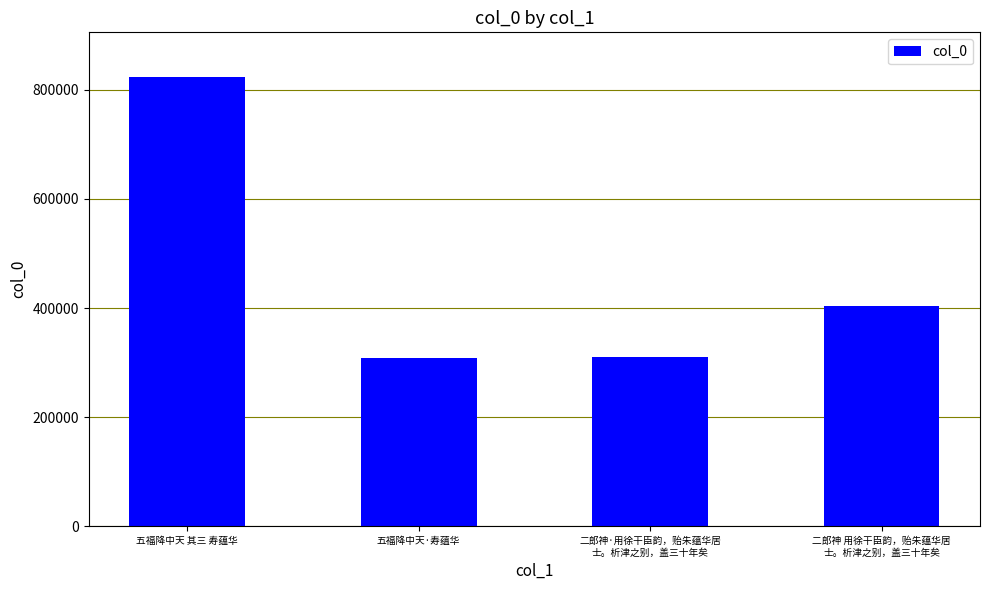

The chart shows a value of 485731 at 五福降中天 其三 寿蕴华. True or false?

False